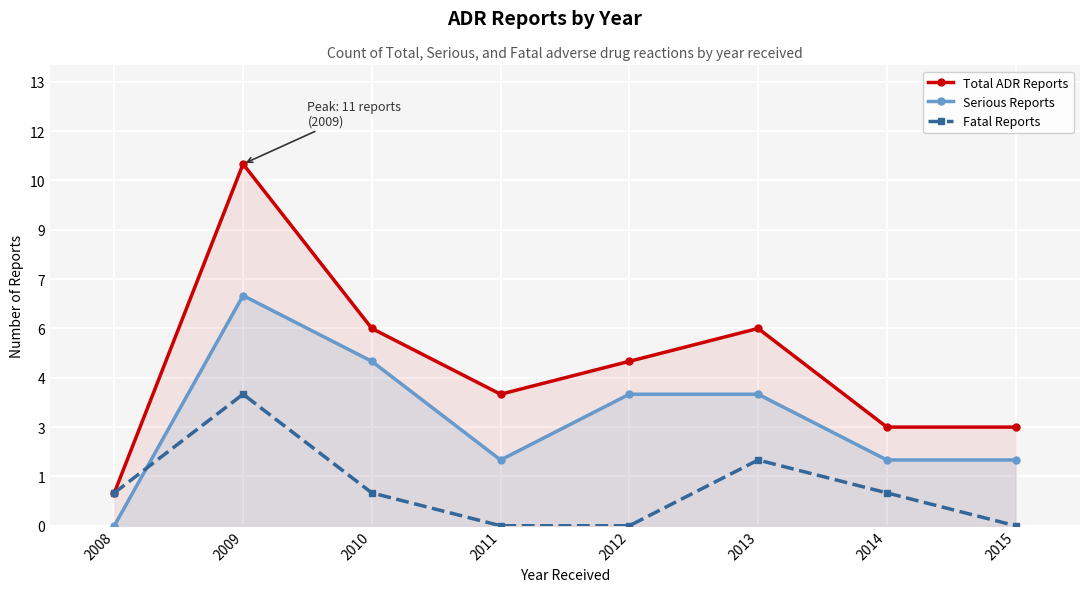

Where is Fatal Reports nearest to the value 2?

2013